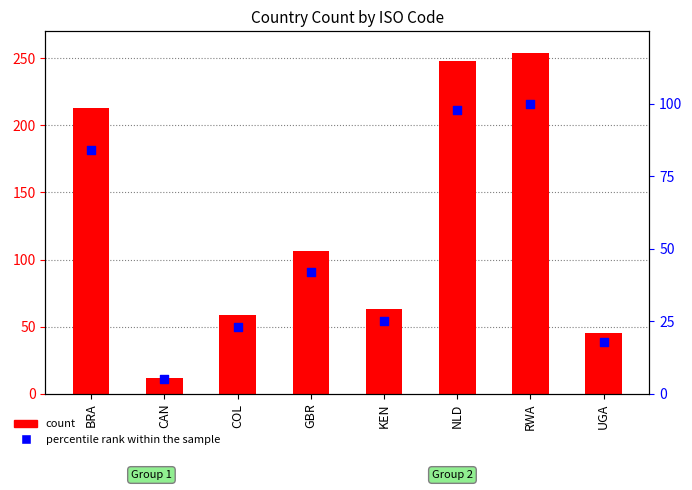

Is the value of count at GBR greater than the value of percentile rank within the sample at GBR?

Yes